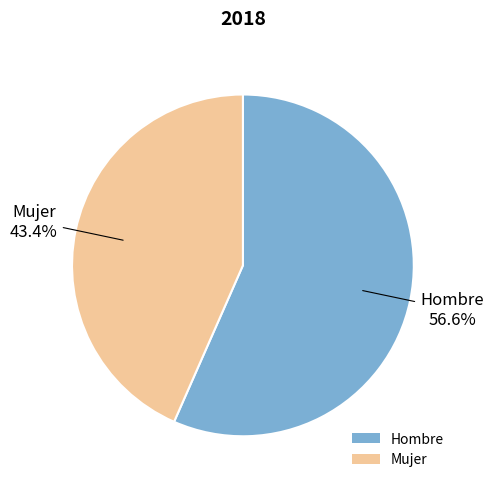

Is Mujer the majority of the pie?

No